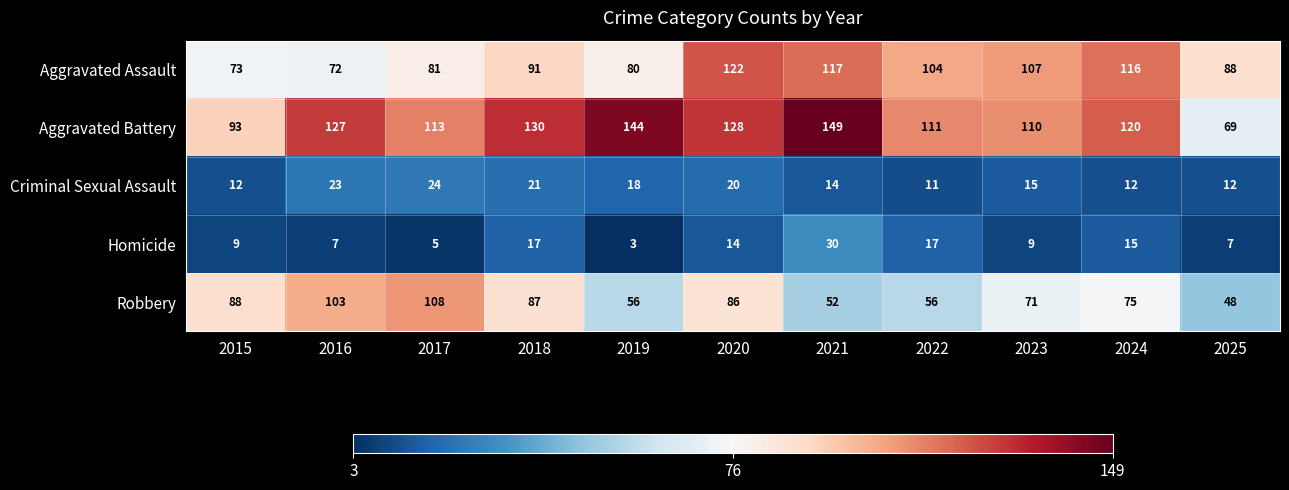

What is the maximum value shown in the chart?

149